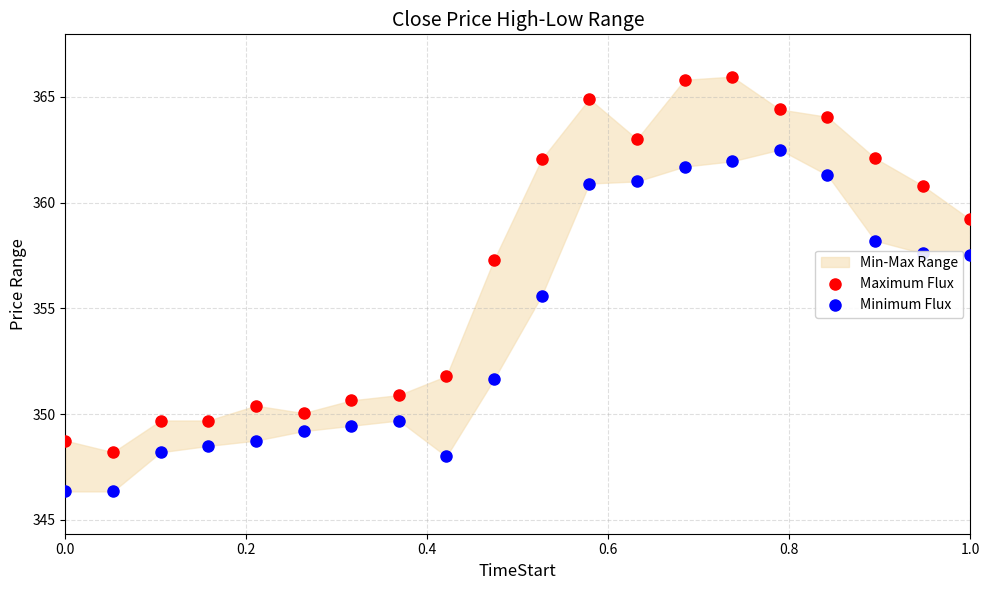

Which series reaches the maximum Y coordinate?

Maximum Flux